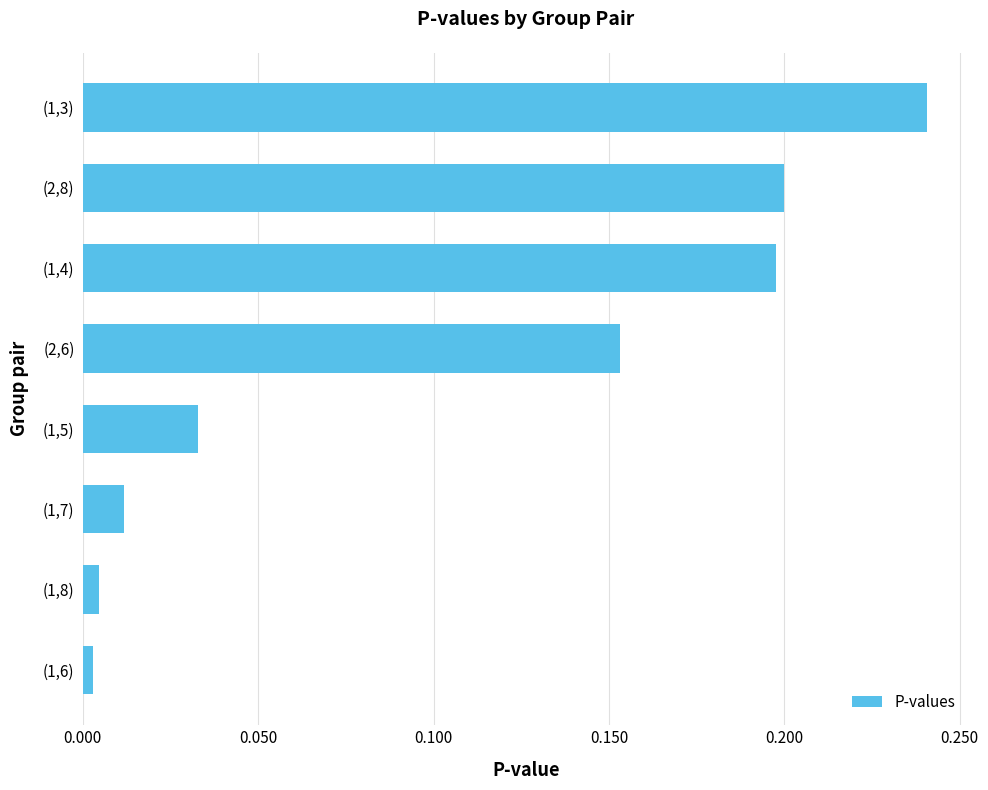

True or false: the data shows 0.1 at (2,6).

False